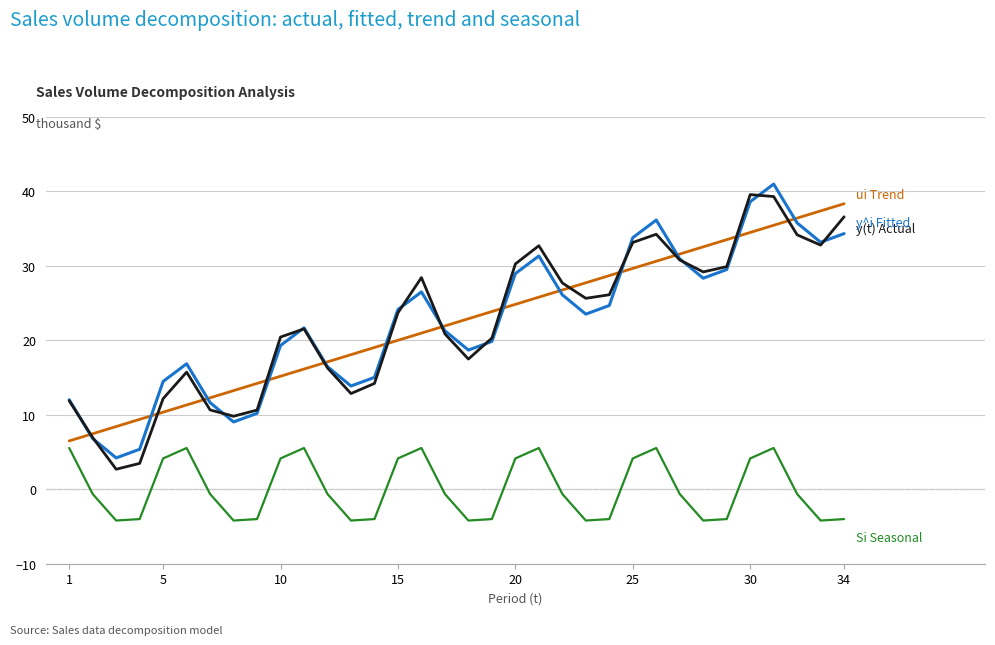

What is the greatest value displayed?

40.9